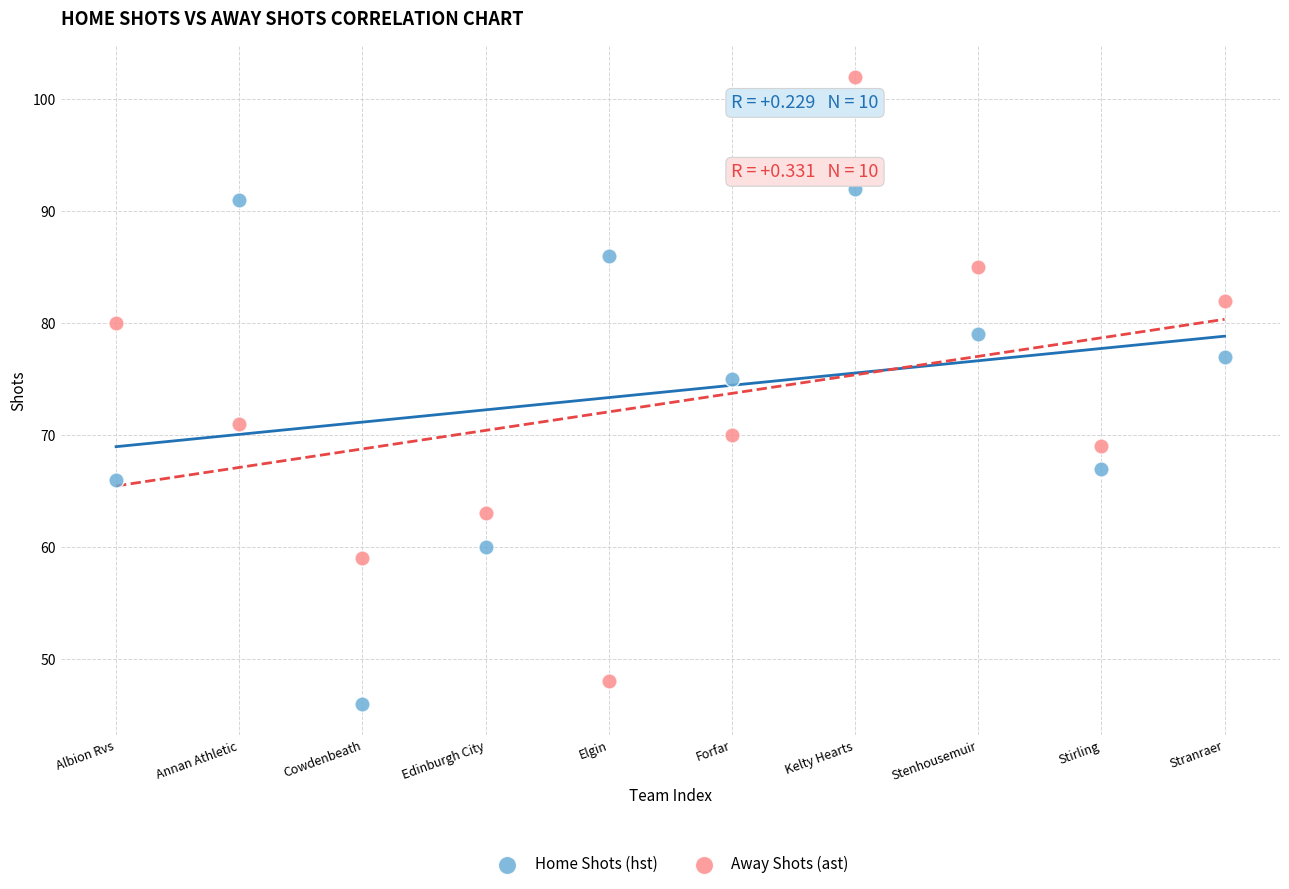

What are all the series names shown in the legend?

Home Shots (hst), Away Shots (ast)